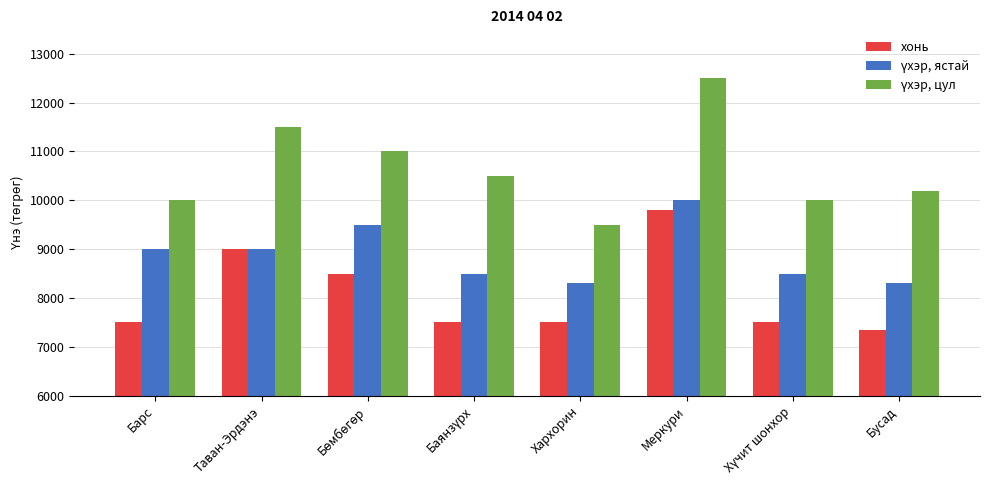

What is the average value of the хонь series?

8081